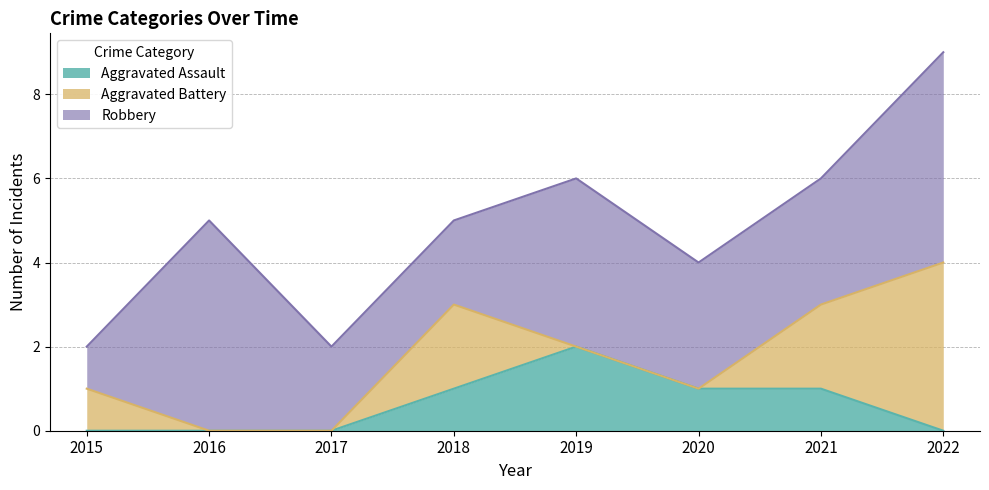

True or false: Robbery and Aggravated Battery intersect in this chart.

False